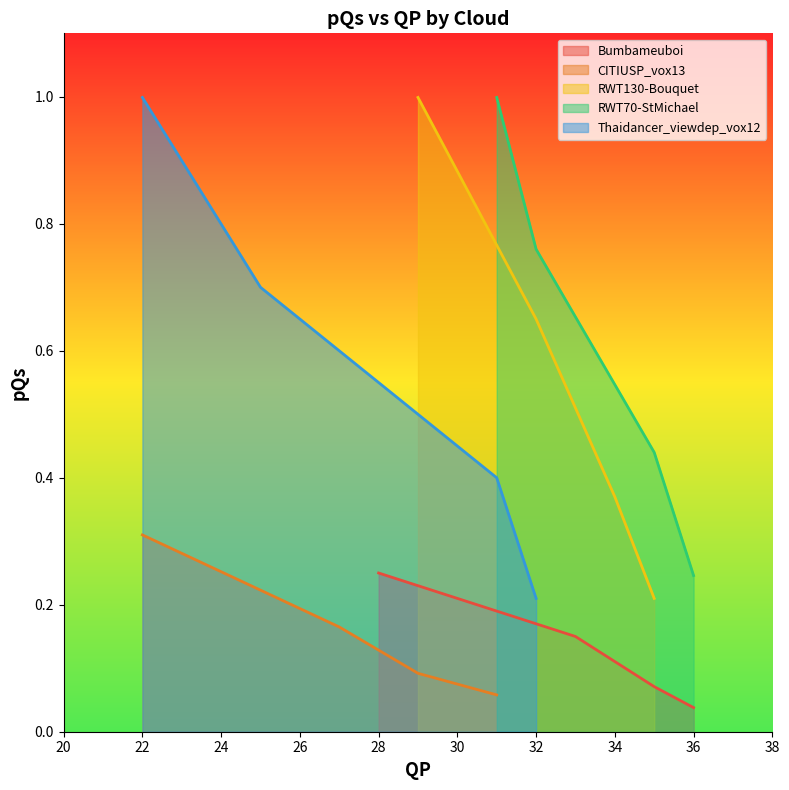

Is it true that RWT130-Bouquet equals 0.4 at 36?

False